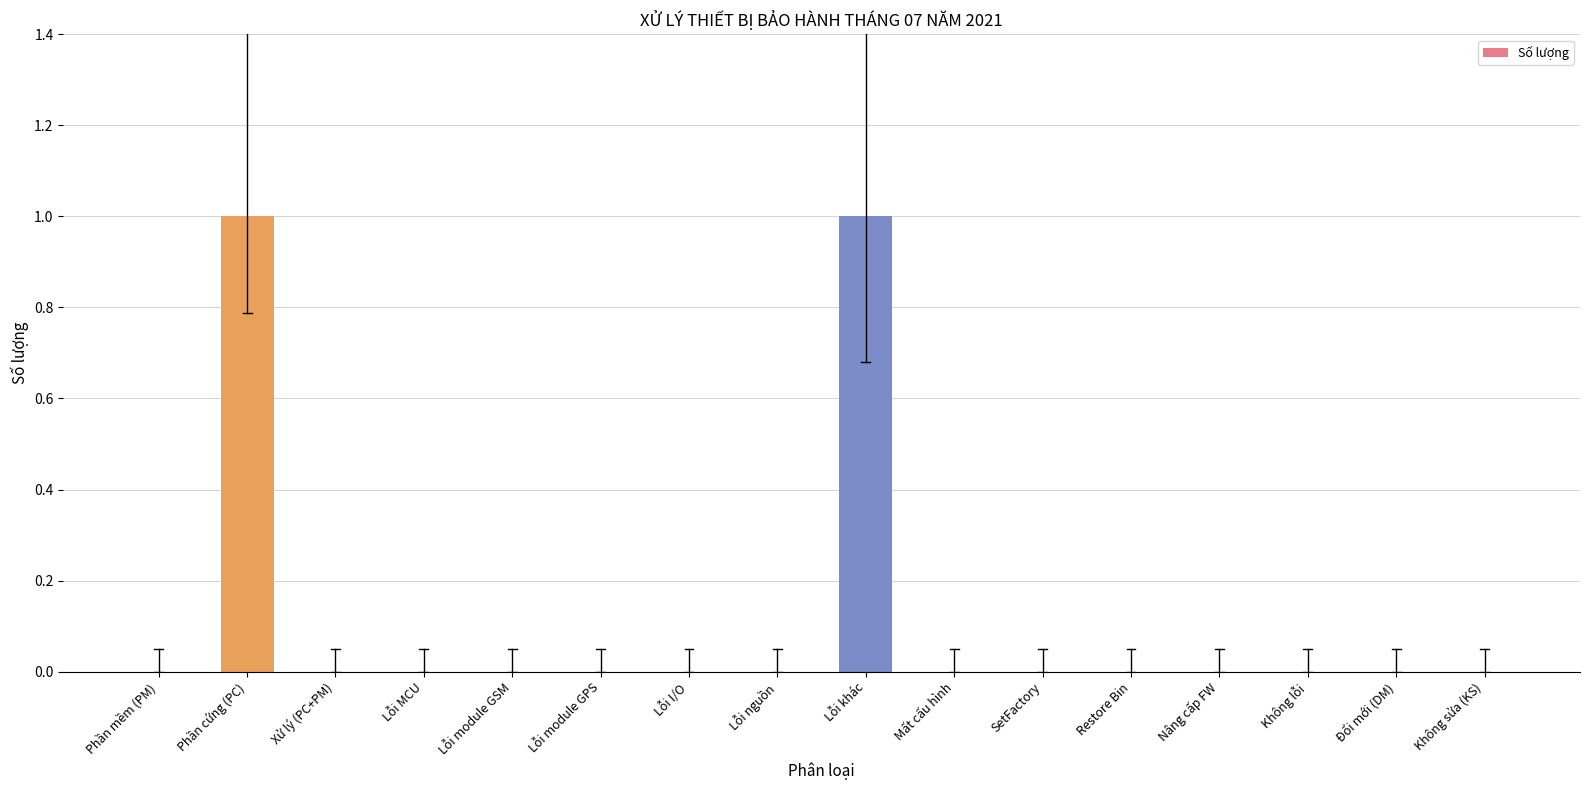

Reading left to right, transcribe all the data shown in this chart.

Phần mềm (PM)=0	Phần cứng (PC)=1	Xử lý (PC+PM)=0	Lỗi MCU=0	Lỗi module GSM=0	Lỗi module GPS=0	Lỗi I/O=0	Lỗi nguồn=0	Lỗi khác=1	Mất cấu hình=0	SetFactory=0	Restore Bin=0	Nâng cấp FW=0	Không lỗi=0	Đổi mới (DM)=0	Không sửa (KS)=0